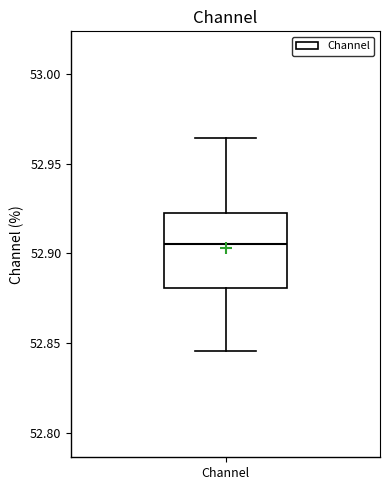

Read this box plot against the y-axis: the position of the median line, the range covered by the box, and the ends of both whiskers. The values are not printed on the chart, so give them approximately, as read against the axis.

median 52.905, box 52.880 to 52.920, whiskers 52.845 to 52.965